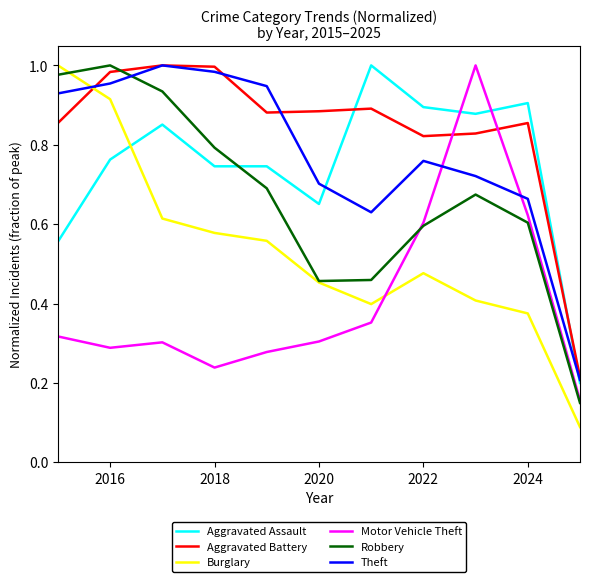

Which series ends up on top after the final intersection of Aggravated Assault and Burglary?

Aggravated Assault